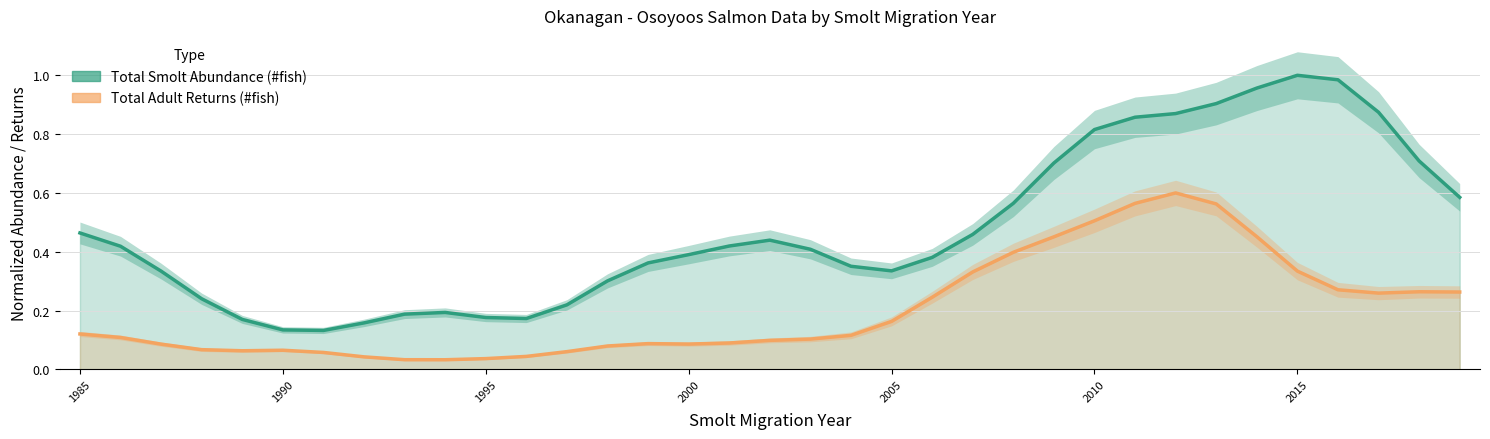

True or false: Total Smolt Abundance (#fish) (trend) and Total Adult Returns (#fish) (trend) cross at least once.

False